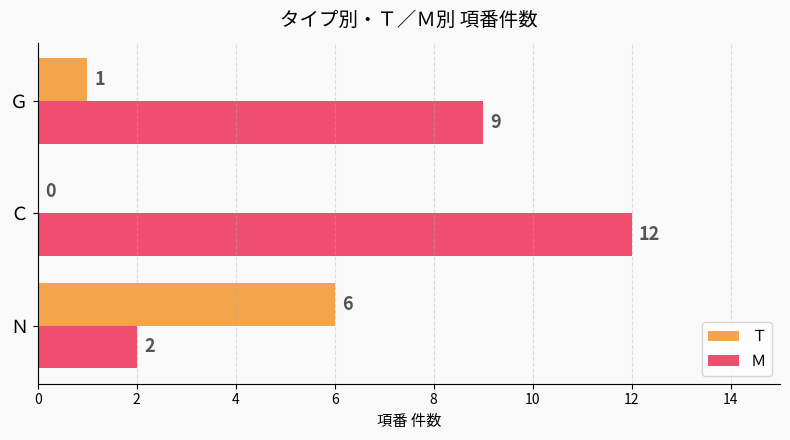

Count the number of data series in this chart.

2